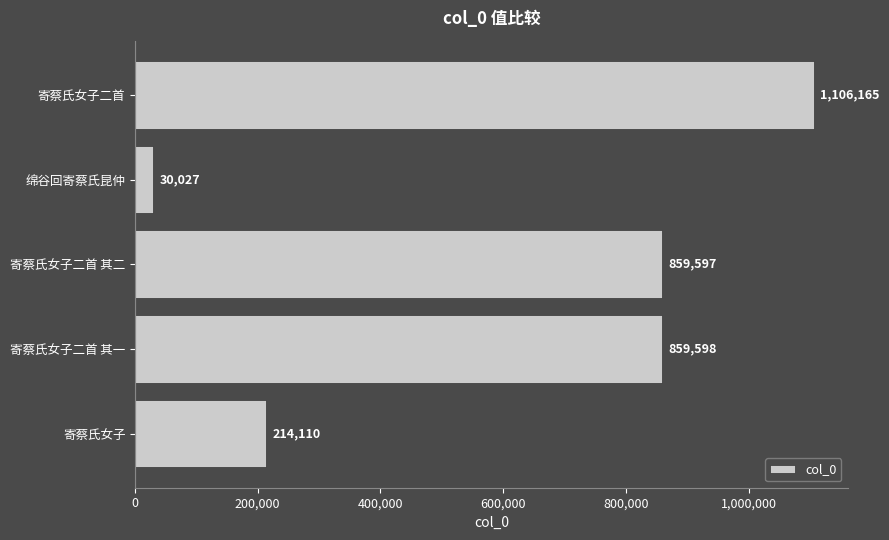

True or false: the data shows 30027 at 绵谷回寄蔡氏昆仲.

True